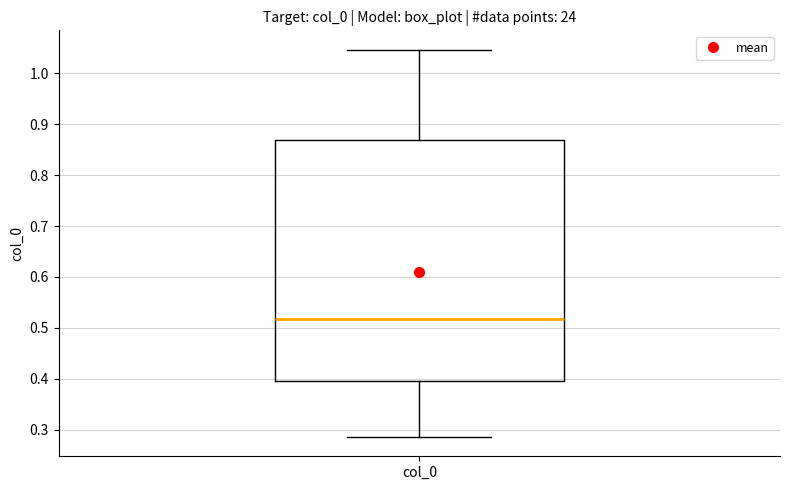

Where does the lower whisker of the box for col_0 end on the y-axis? The values are not printed on the chart, so give them approximately, as read against the axis.

0.29